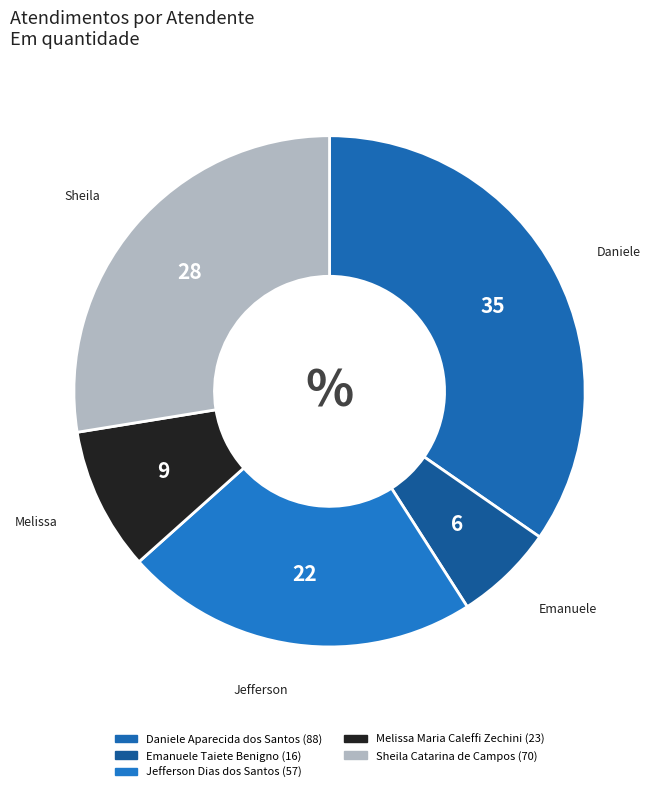

Which category has the biggest portion of the pie?

Daniele Aparecida dos Santos